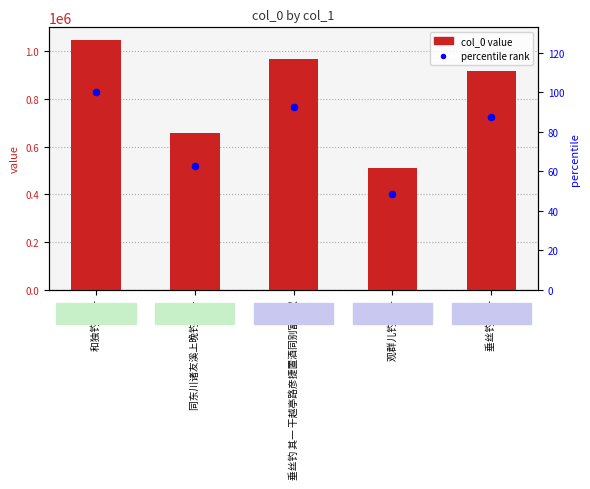

Is the value of col_0 at 垂丝钓 其一 干越亭路彦捷置酒同别富南叔 greater than the value of percentile rank at 垂丝钓 其一 干越亭路彦捷置酒同别富南叔?

Yes